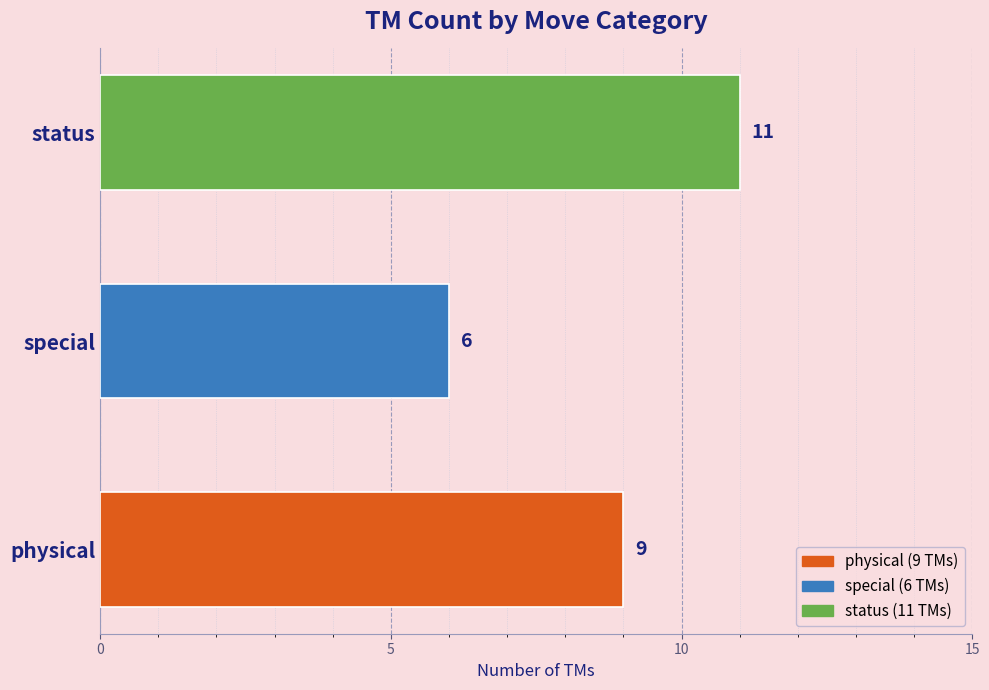

Rank the categories by value from lowest to highest.

special, physical, status